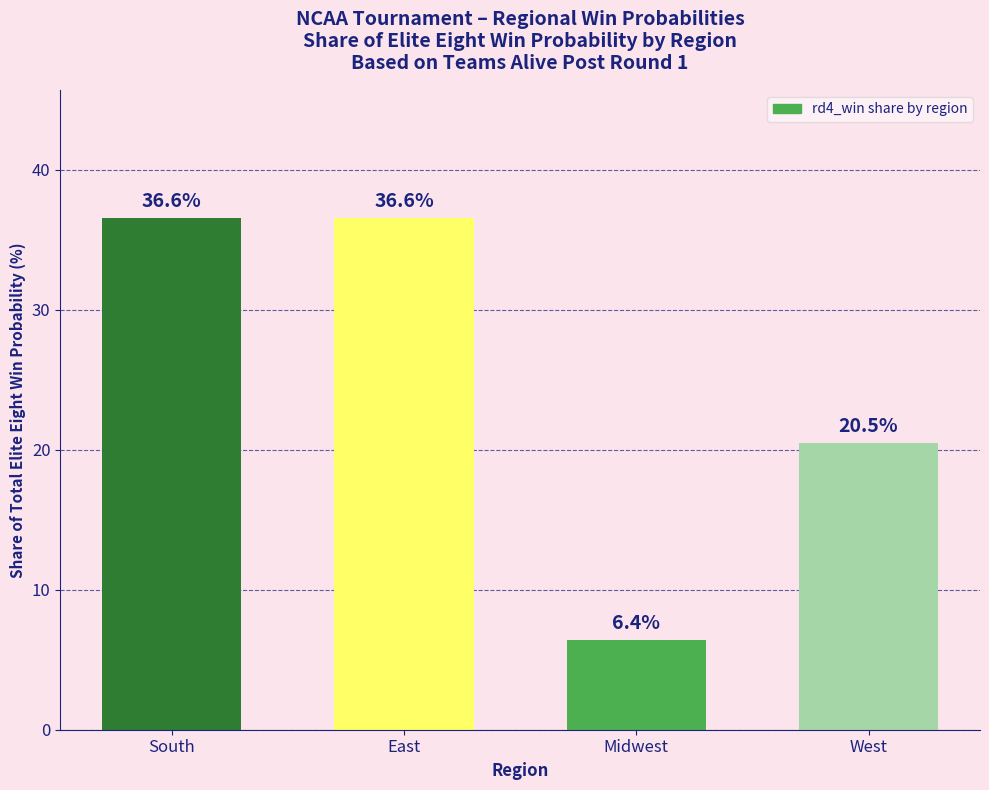

What is the label of the 1st bar from the right?

West